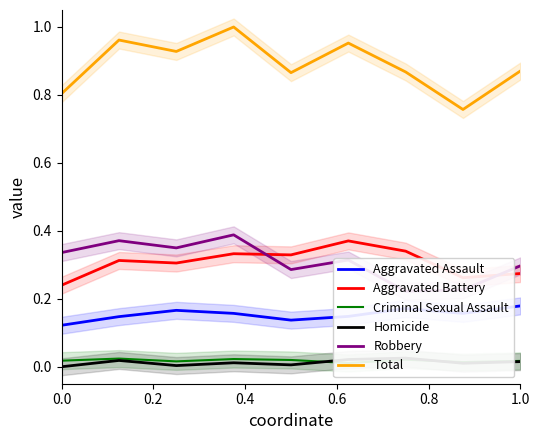

True or false: Total and Aggravated Battery intersect in this chart.

False